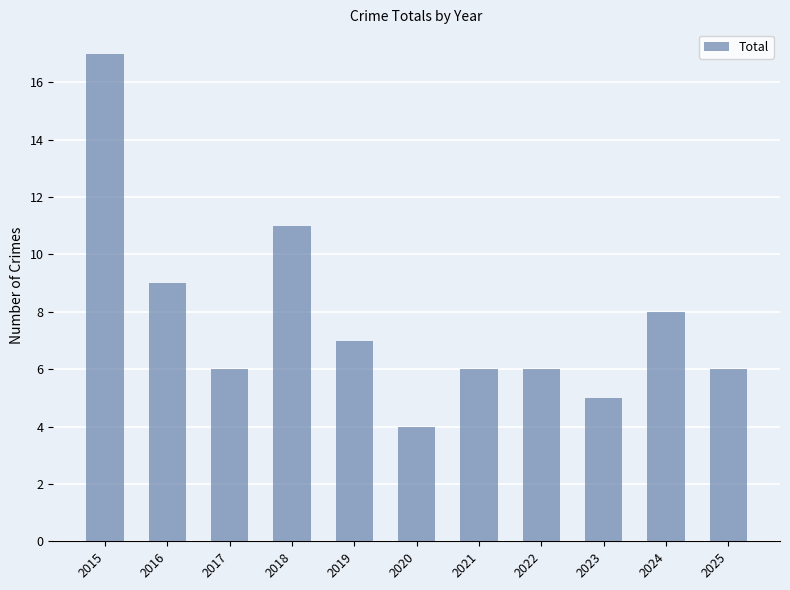

What is the value of the 2nd bar from the left?

9